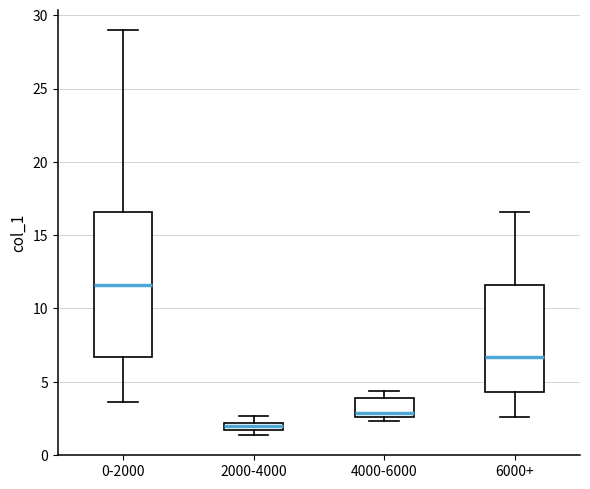

Where is the upper edge of the box for 6000+ on the y-axis? The values are not printed on the chart, so give them approximately, as read against the axis.

11.5